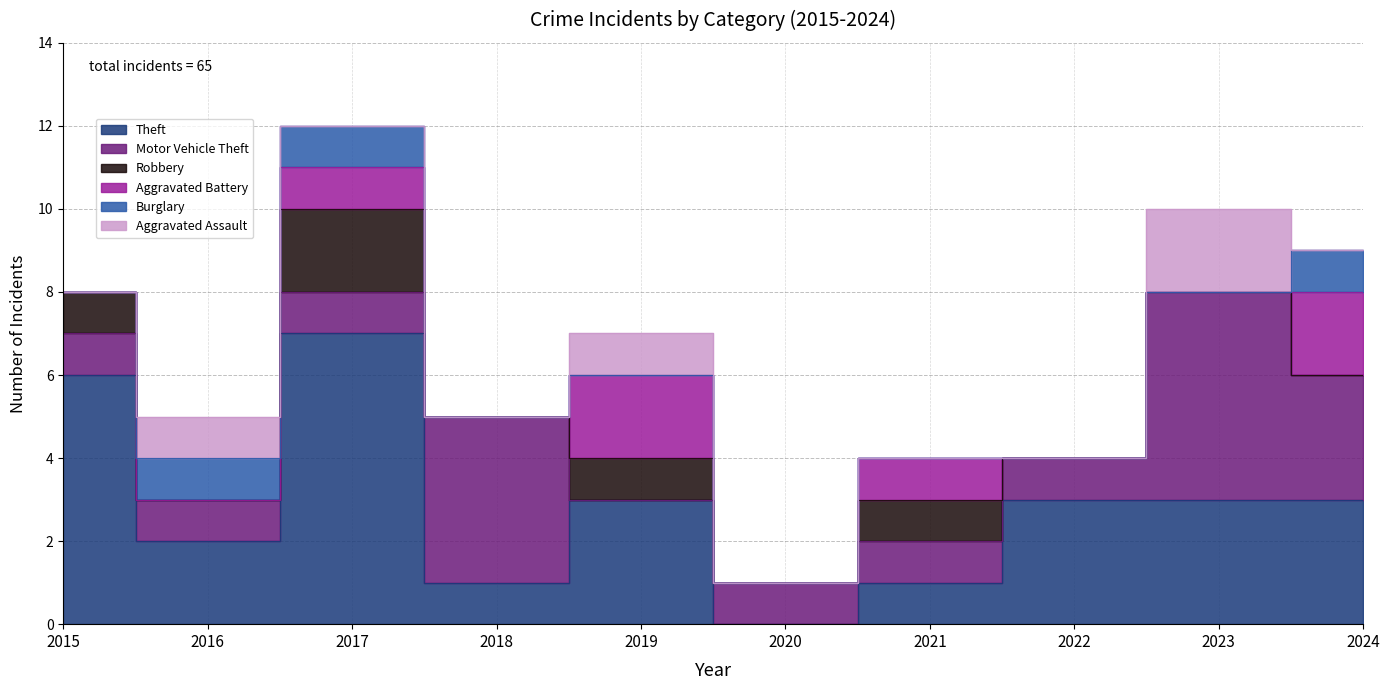

True or false: Motor Vehicle Theft and Burglary cross at least once.

False